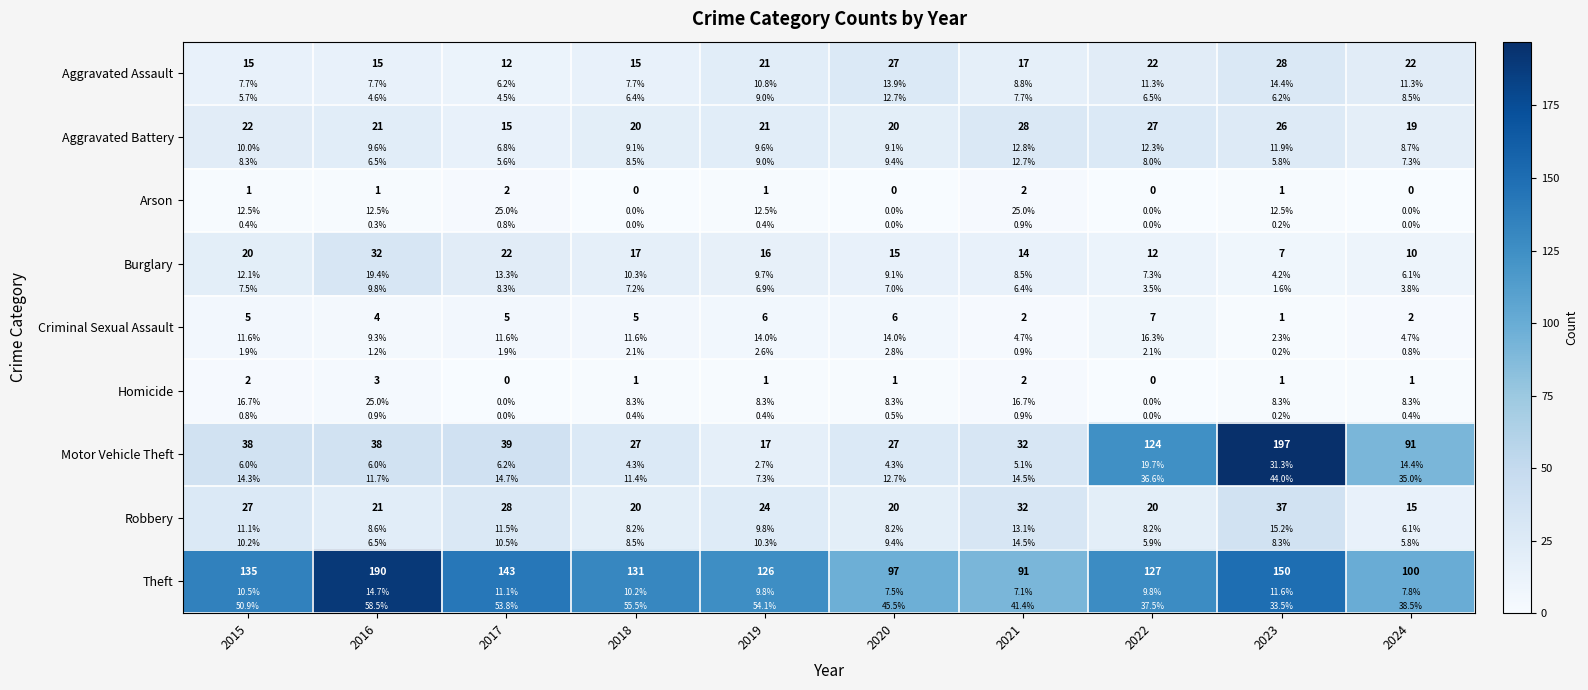

Which series has the widest spread of values?

Motor Vehicle Theft